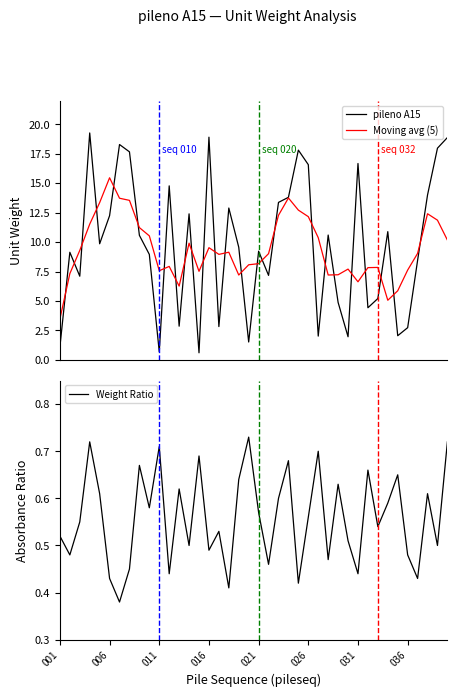

What is the maximum value for pileno A15?

19.3